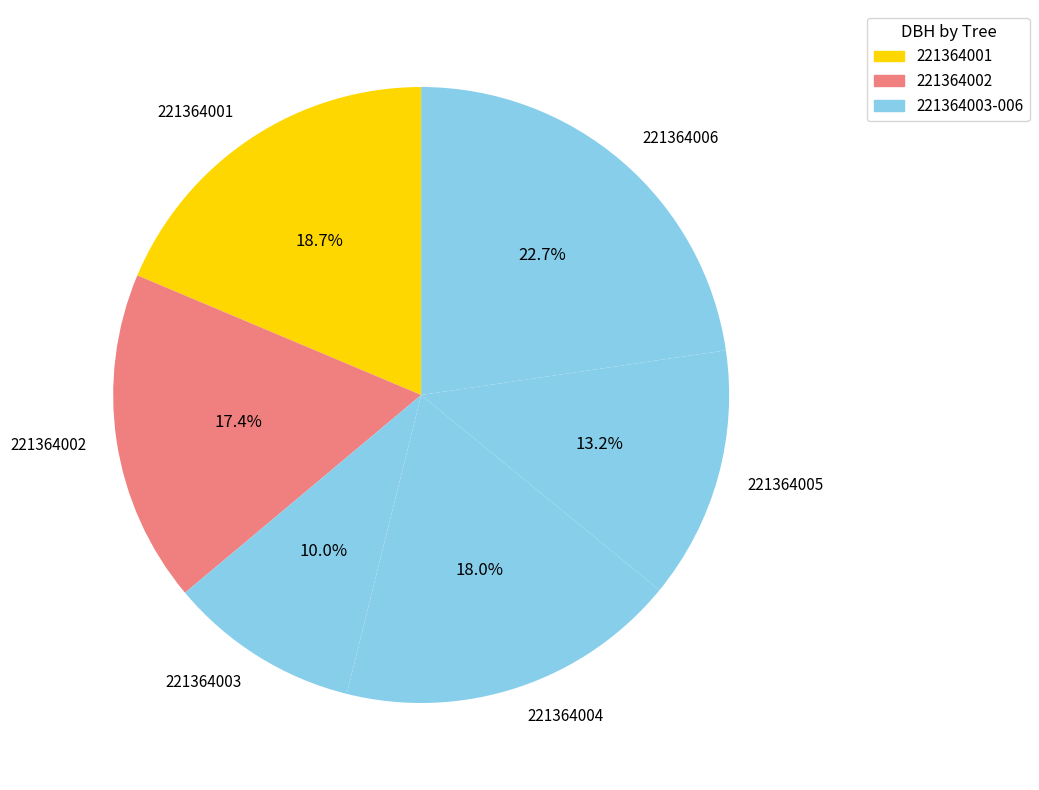

To the nearest percent, what is the combined percentage of 221364003 and 221364006?

33%